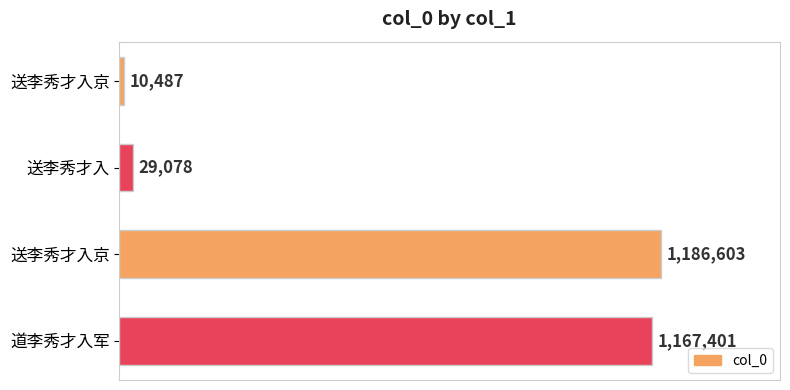

Does the chart contain any negative values?

No